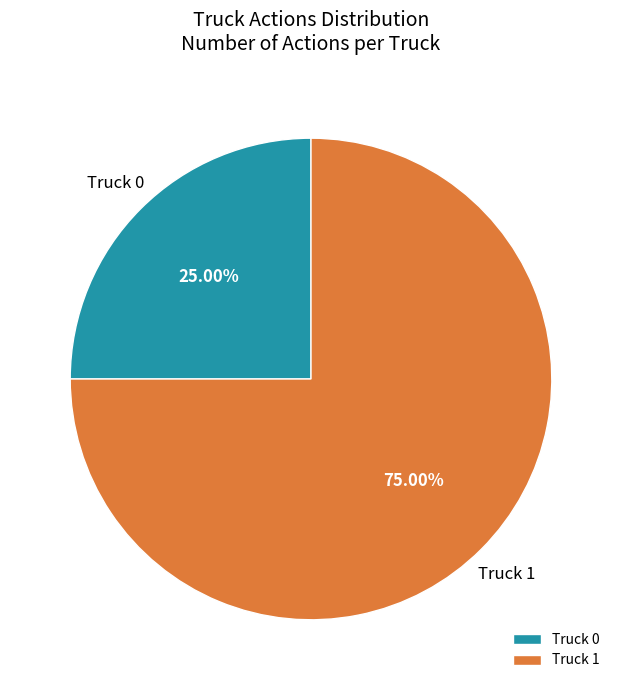

Which slice is the smallest?

Truck 0